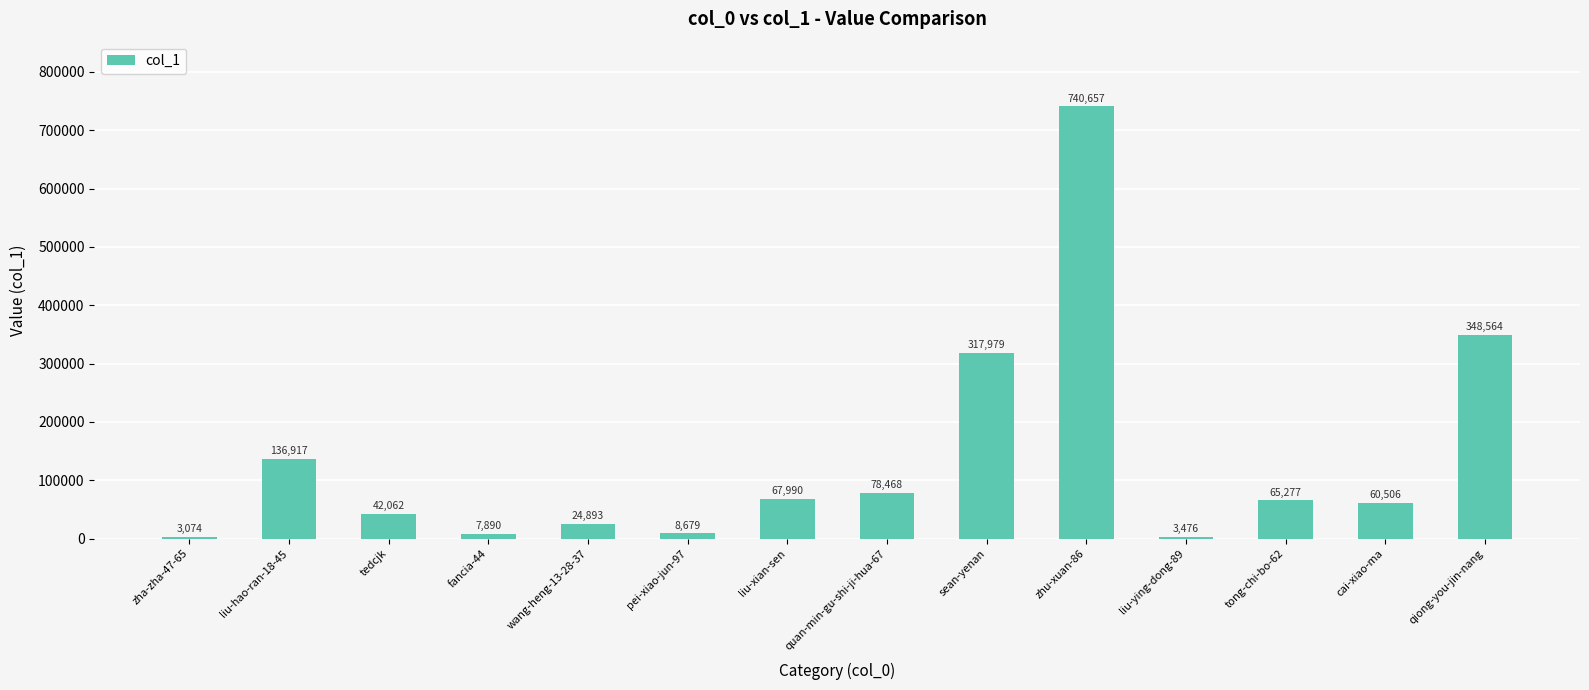

What is the smallest value displayed?

3074